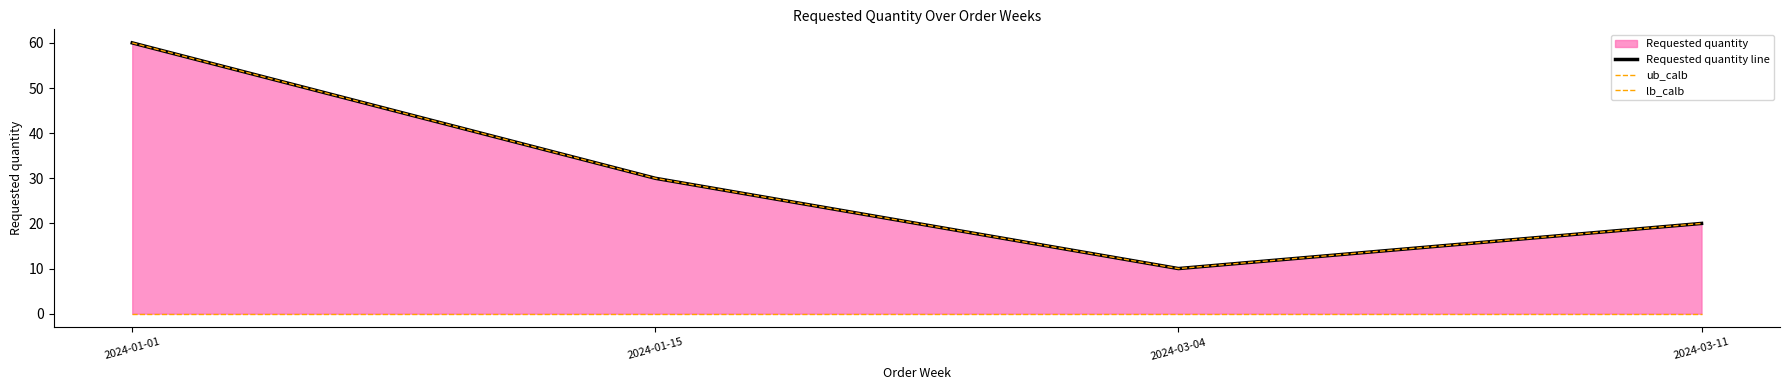

True or false: Requested quantity line and lb_calb intersect in this chart.

False